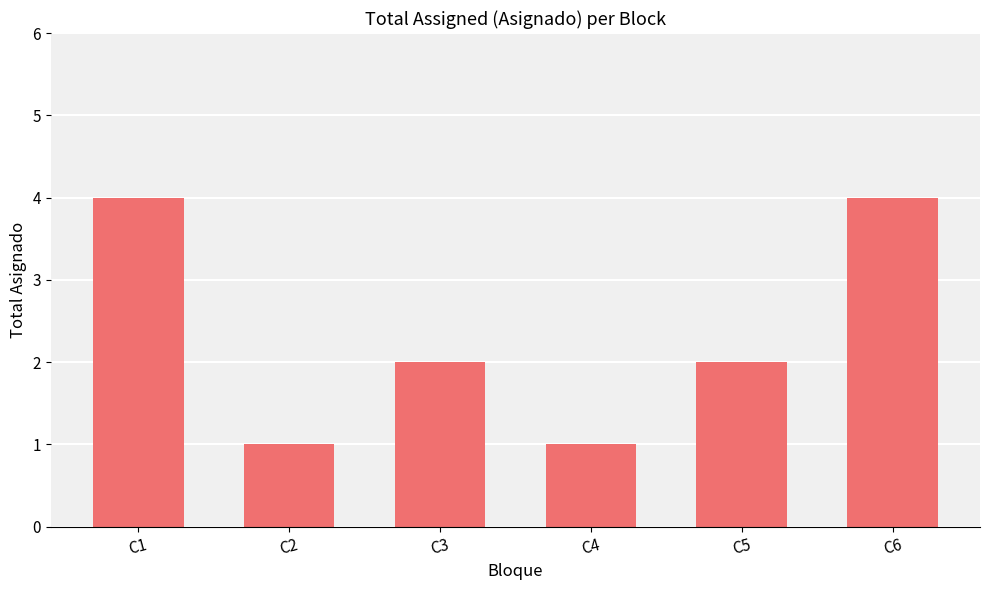

What is the change in value from C2 to C6?

+3